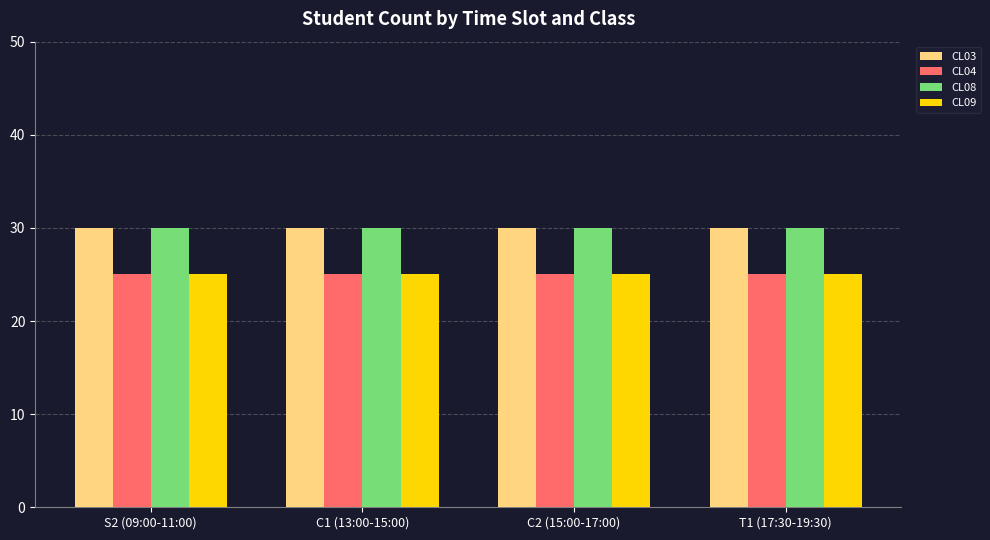

What is the sum of the CL08 values at C2 (15:00-17:00) and S2 (09:00-11:00)?

60